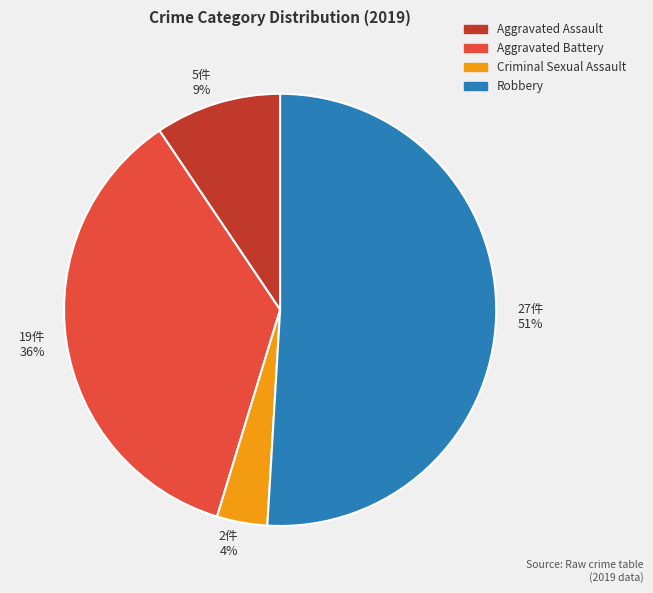

Between 5件 9% and 27件 51%, which is larger?

27件 51%